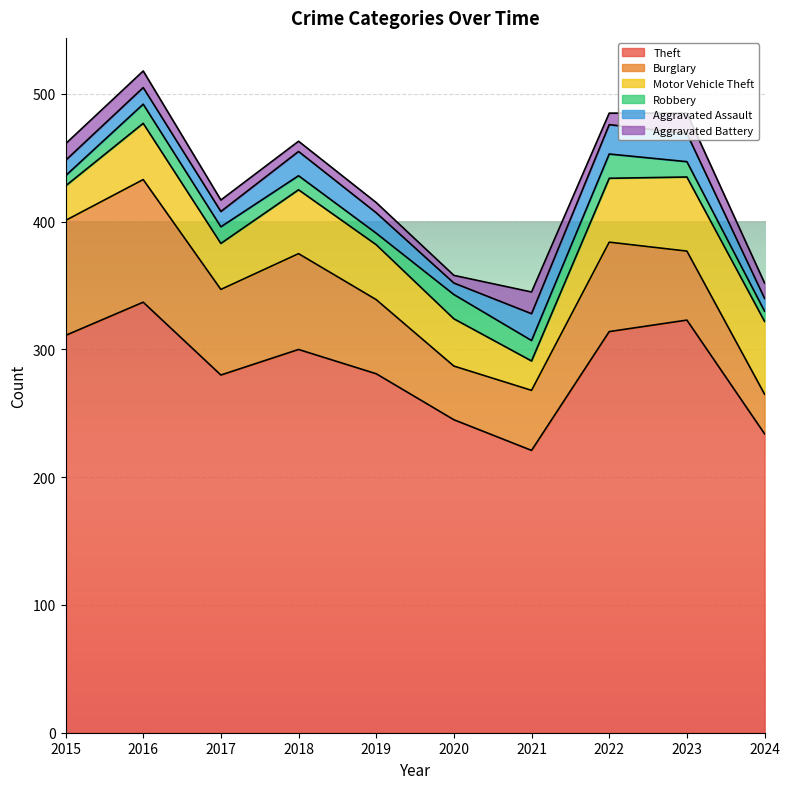

What is the highest value of the Motor Vehicle Theft series?

58